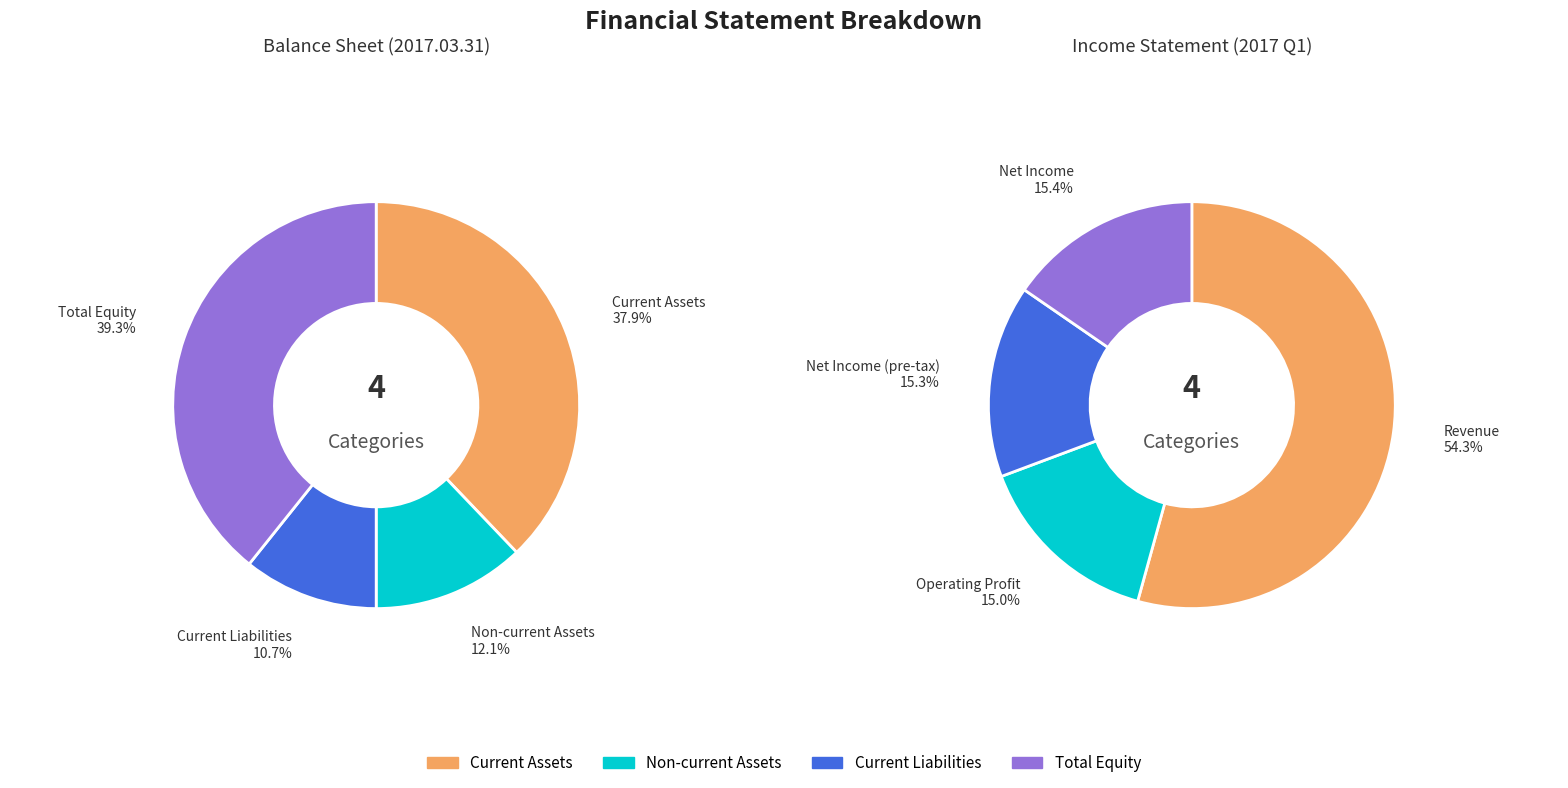

To the nearest percent, what is the difference between the 0 and 2 slice percentages?

39%